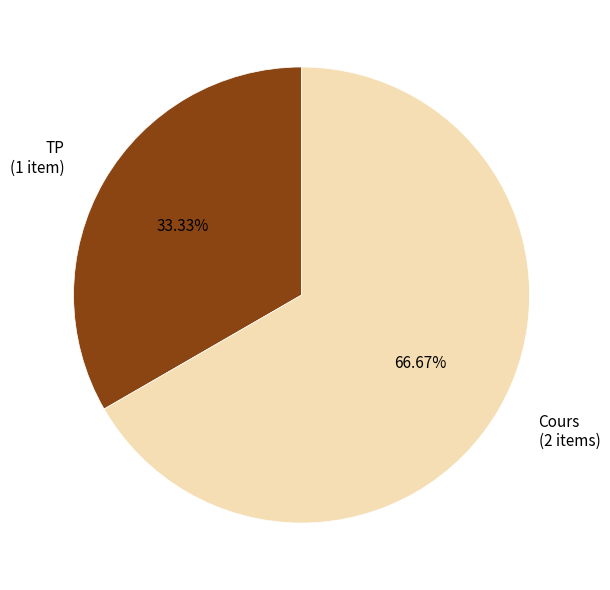

Is there any slice that represents more than half of the pie?

Yes